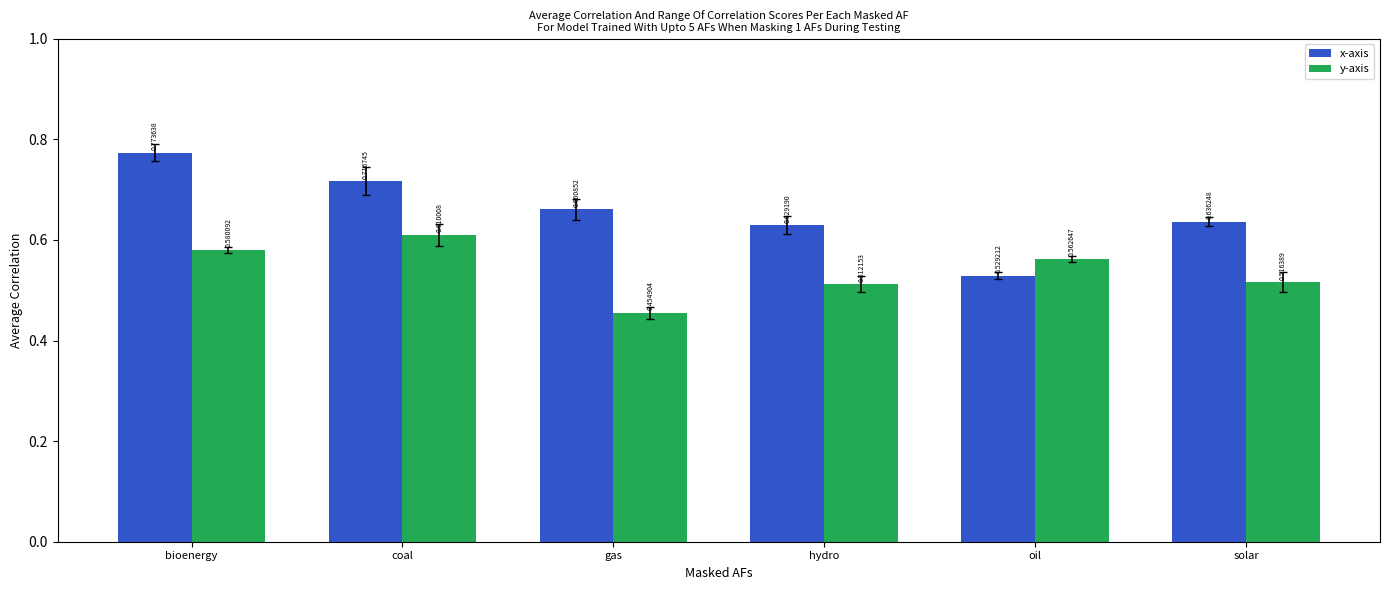

Where is y-axis nearest to the value 0?

gas